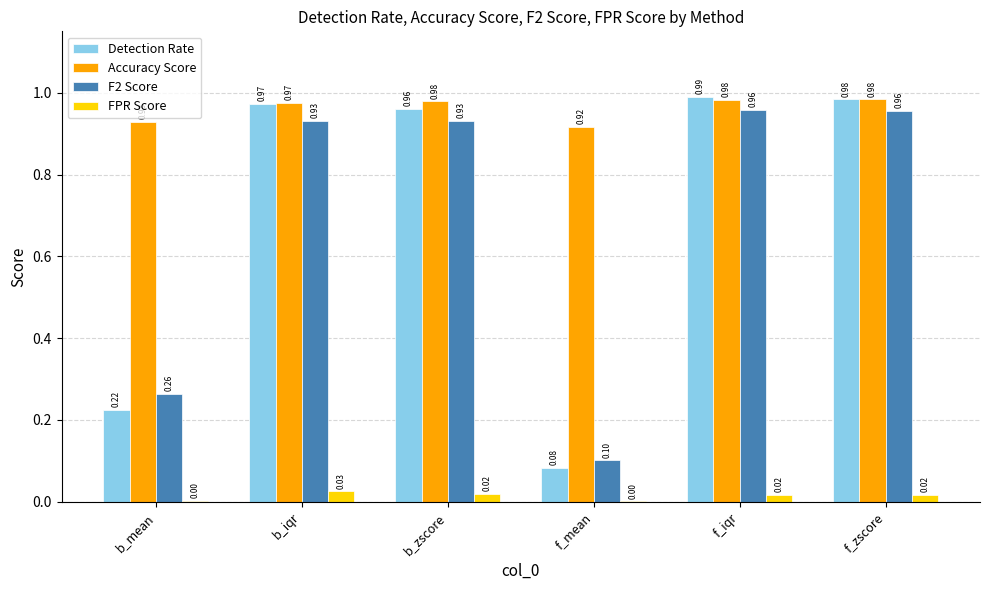

Where is F2 Score nearest to the value 0?

f_mean